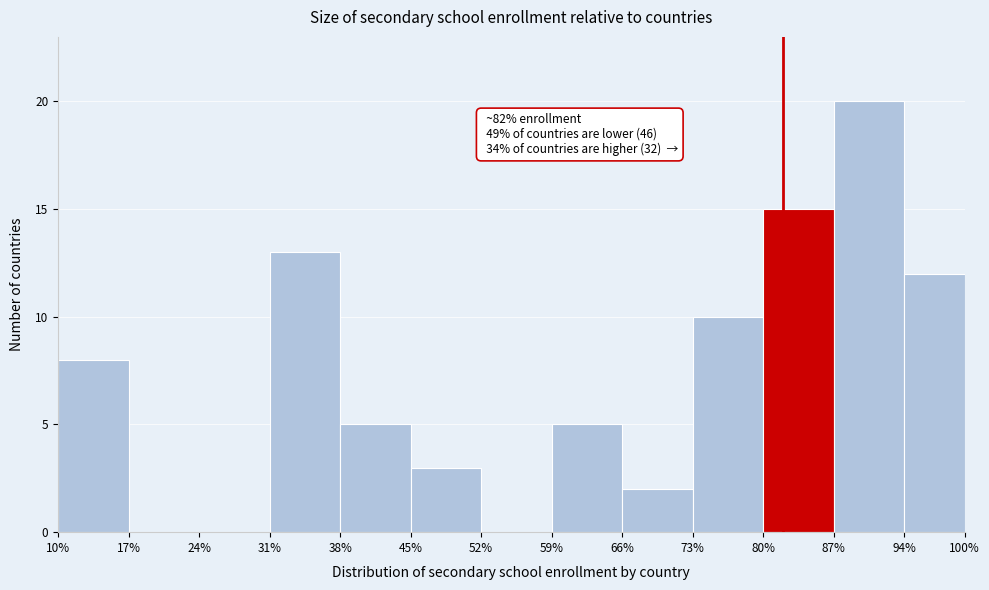

Which range on the x-axis has the tallest bar?

87% to 94%